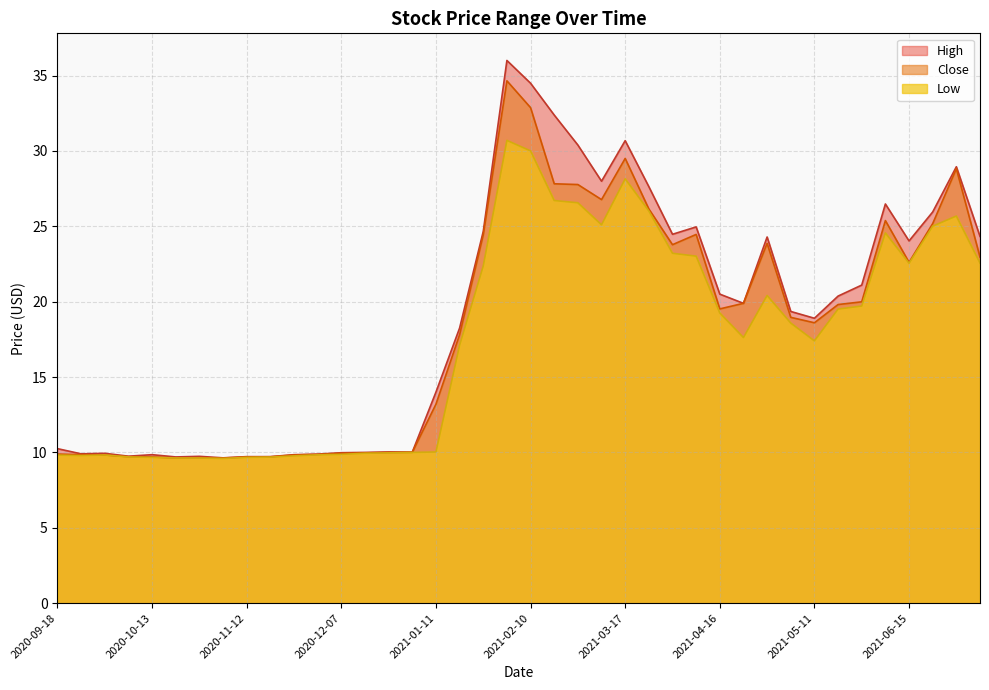

What is the difference between the maximum and minimum values in the Close series?

25.0